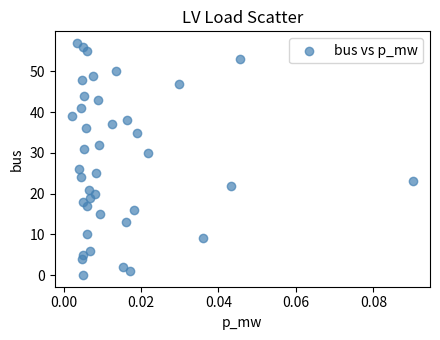

What is the range of Y values (max minus min)?

57